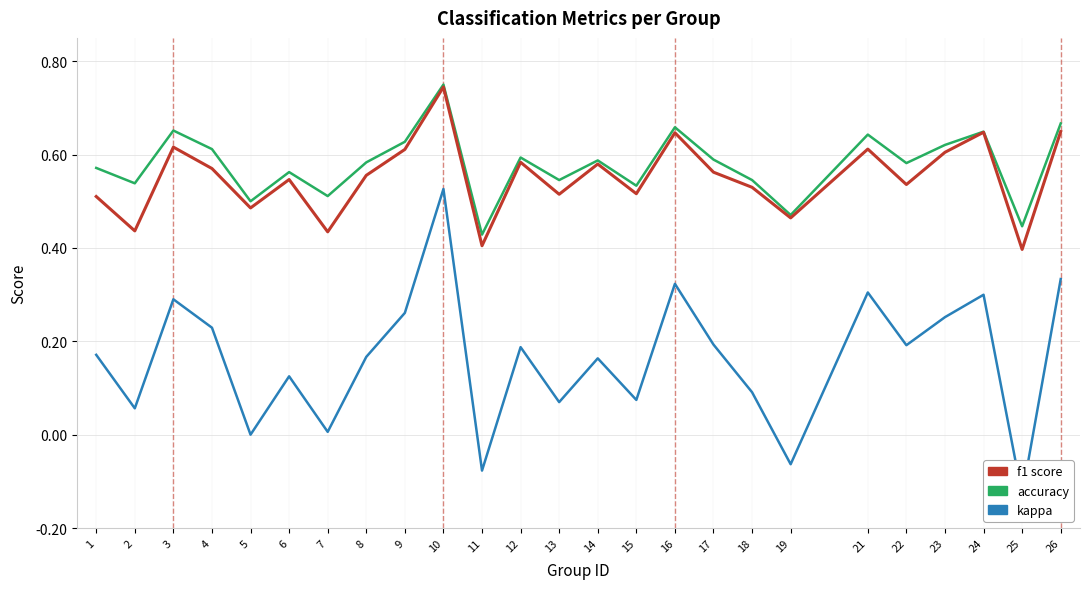

True or false: accuracy and kappa cross at least once.

False